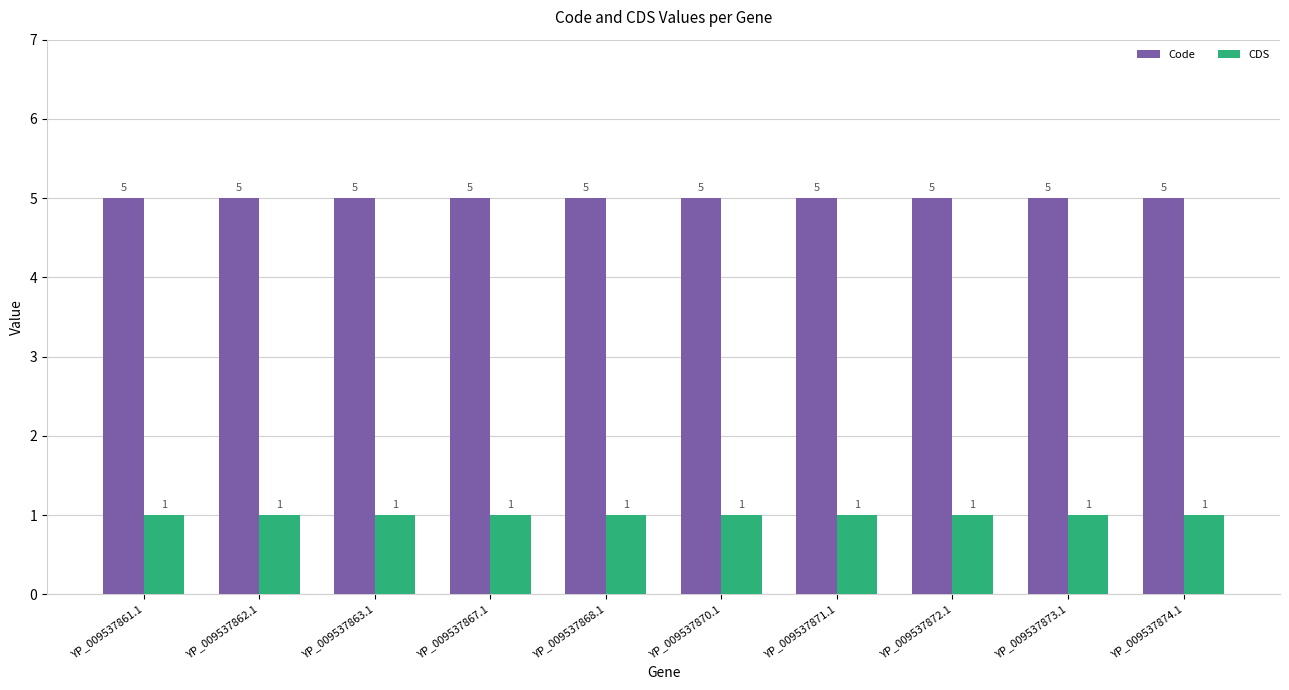

What is the sum of the CDS values at YP_009537868.1 and YP_009537873.1?

2